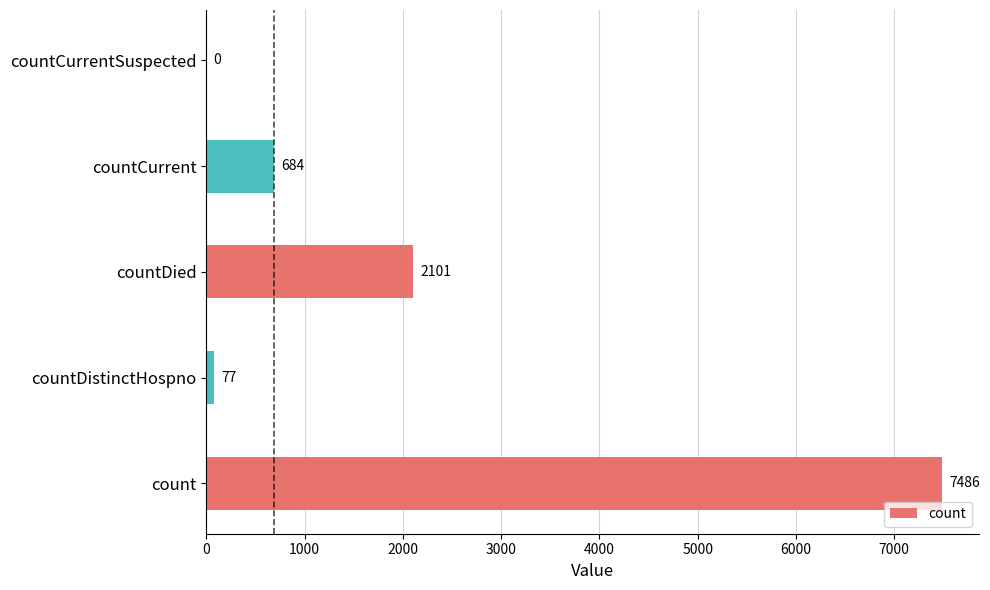

Between countDistinctHospno and countCurrent, which is larger?

countCurrent